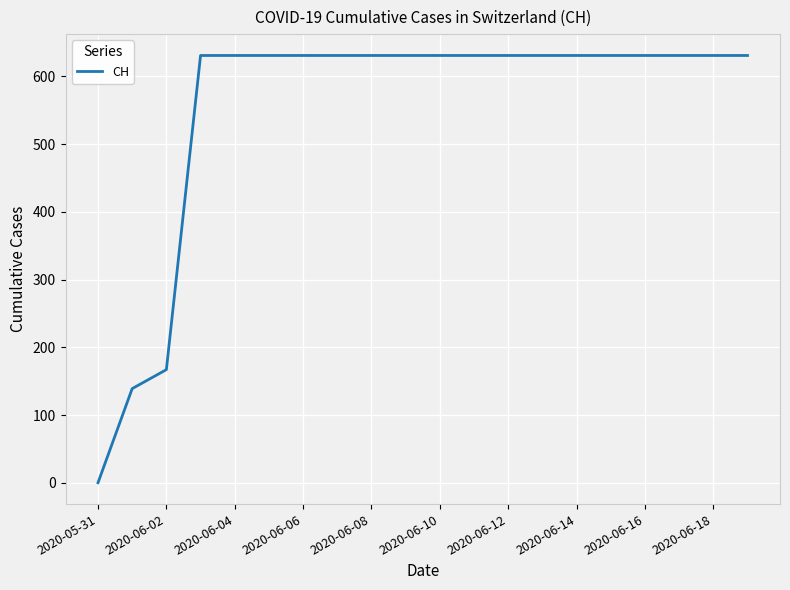

What is the difference between the maximum and minimum values?

631